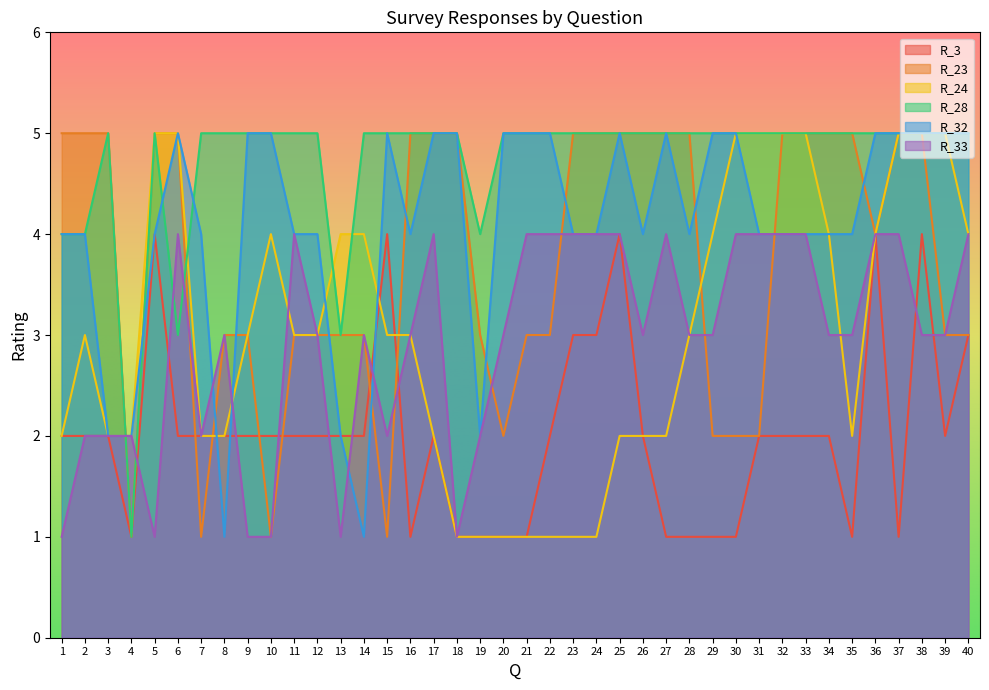

Where do R_32 and R_24 first cross each other?

7 and 8